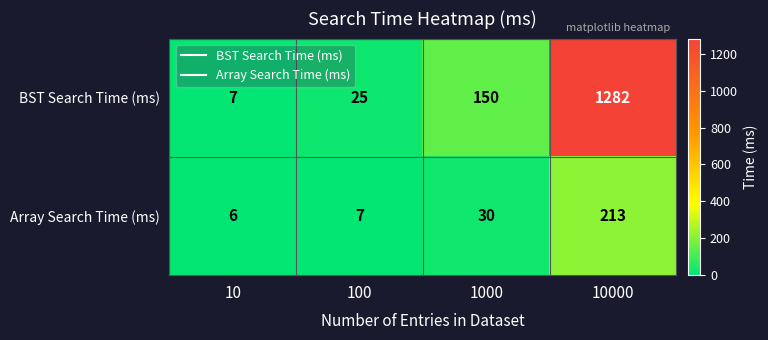

Which series has the widest spread of values?

BST Search Time (ms)